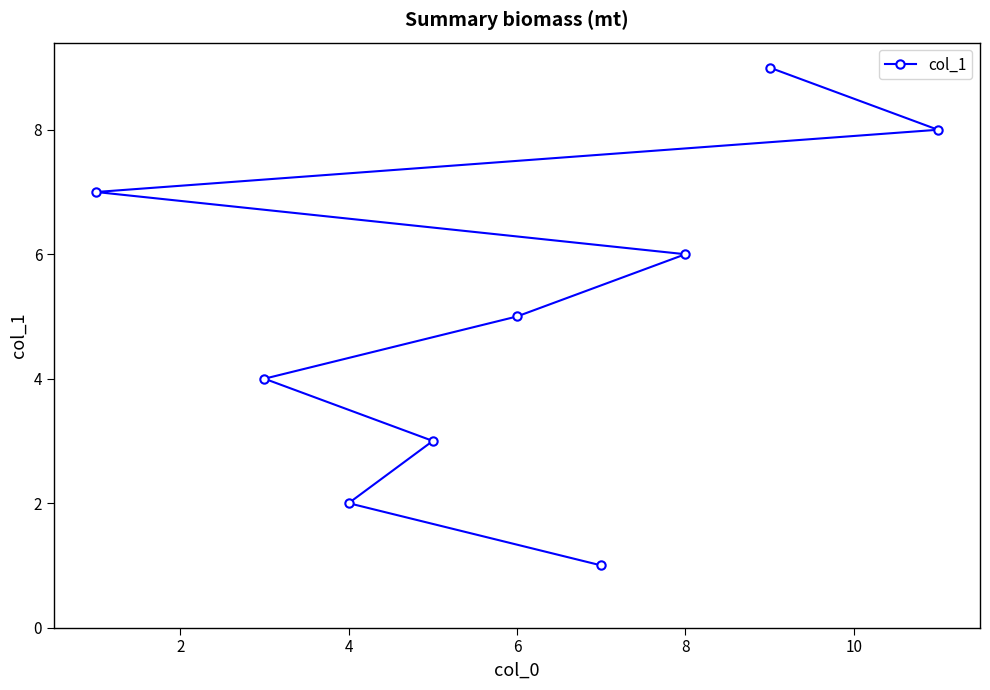

What is the sum of all values?

45